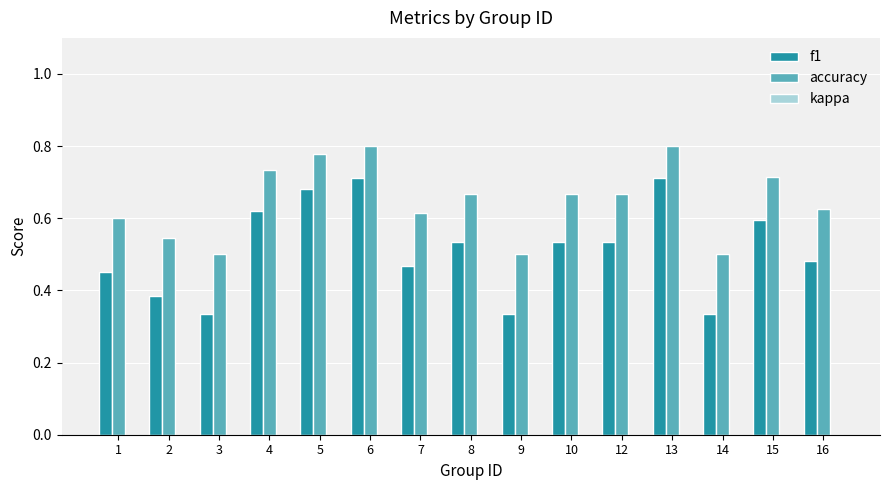

What is the sum of all f1 values?

7.7